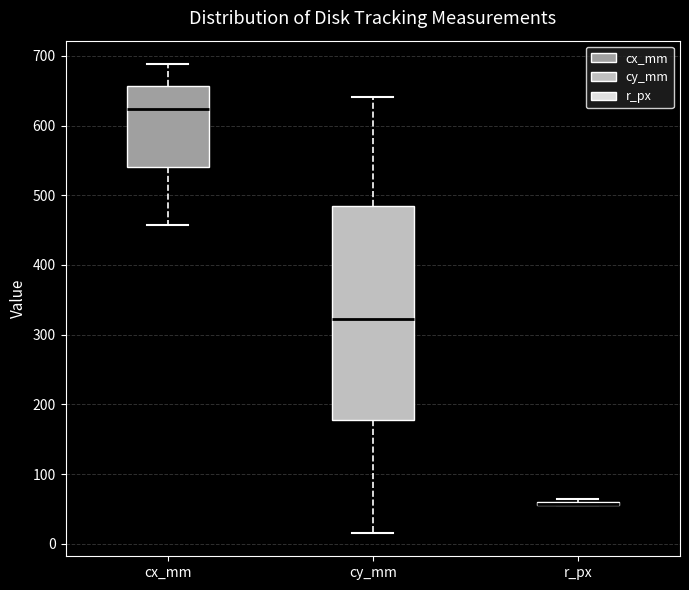

Where does the lower whisker of the box for cy_mm end on the y-axis? The values are not printed on the chart, so give them approximately, as read against the axis.

20